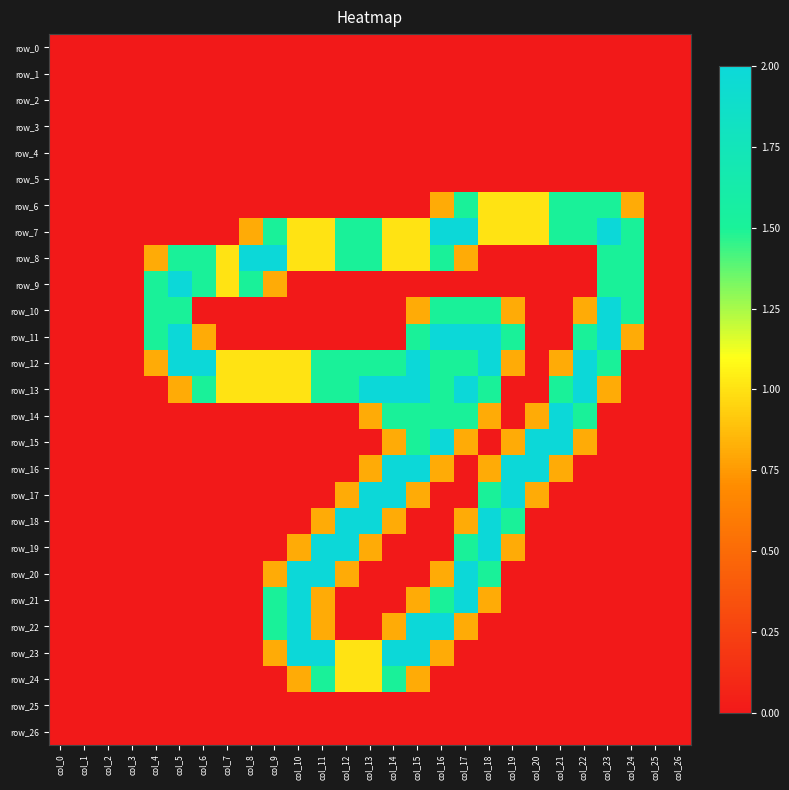

Reading left to right, list all the values displayed in this chart.

row_0: 0.0	0.0	0.0	0.0	0.0	0.0	0.0	0.0	0.0	0.0	0.0	0.0	0.0	0.0	0.0	0.0	0.0	0.0	0.0	0.0	0.0	0.0	0.0	0.0	0.0	0.0	0.0
row_1: 0.0	0.0	0.0	0.0	0.0	0.0	0.0	0.0	0.0	0.0	0.0	0.0	0.0	0.0	0.0	0.0	0.0	0.0	0.0	0.0	0.0	0.0	0.0	0.0	0.0	0.0	0.0
row_2: 0.0	0.0	0.0	0.0	0.0	0.0	0.0	0.0	0.0	0.0	0.0	0.0	0.0	0.0	0.0	0.0	0.0	0.0	0.0	0.0	0.0	0.0	0.0	0.0	0.0	0.0	0.0
row_3: 0.0	0.0	0.0	0.0	0.0	0.0	0.0	0.0	0.0	0.0	0.0	0.0	0.0	0.0	0.0	0.0	0.0	0.0	0.0	0.0	0.0	0.0	0.0	0.0	0.0	0.0	0.0
row_4: 0.0	0.0	0.0	0.0	0.0	0.0	0.0	0.0	0.0	0.0	0.0	0.0	0.0	0.0	0.0	0.0	0.0	0.0	0.0	0.0	0.0	0.0	0.0	0.0	0.0	0.0	0.0
row_5: 0.0	0.0	0.0	0.0	0.0	0.0	0.0	0.0	0.0	0.0	0.0	0.0	0.0	0.0	0.0	0.0	0.0	0.0	0.0	0.0	0.0	0.0	0.0	0.0	0.0	0.0	0.0
row_6: 0.0	0.0	0.0	0.0	0.0	0.0	0.0	0.0	0.0	0.0	0.0	0.0	0.0	0.0	0.0	0.0	0.8	1.5	1.0	1.0	1.0	1.5	1.5	1.5	0.8	0.0	0.0
row_7: 0.0	0.0	0.0	0.0	0.0	0.0	0.0	0.0	0.8	1.5	1.0	1.0	1.5	1.5	1.0	1.0	2.0	2.0	1.0	1.0	1.0	1.5	1.5	2.0	1.5	0.0	0.0
row_8: 0.0	0.0	0.0	0.0	0.8	1.5	1.5	1.0	2.0	2.0	1.0	1.0	1.5	1.5	1.0	1.0	1.5	0.8	0.0	0.0	0.0	0.0	0.0	1.5	1.5	0.0	0.0
row_9: 0.0	0.0	0.0	0.0	1.5	2.0	1.5	1.0	1.5	0.8	0.0	0.0	0.0	0.0	0.0	0.0	0.0	0.0	0.0	0.0	0.0	0.0	0.0	1.5	1.5	0.0	0.0
row_10: 0.0	0.0	0.0	0.0	1.5	1.5	0.0	0.0	0.0	0.0	0.0	0.0	0.0	0.0	0.0	0.8	1.5	1.5	1.5	0.8	0.0	0.0	0.8	2.0	1.5	0.0	0.0
row_11: 0.0	0.0	0.0	0.0	1.5	2.0	0.8	0.0	0.0	0.0	0.0	0.0	0.0	0.0	0.0	1.5	2.0	2.0	2.0	1.5	0.0	0.0	1.5	2.0	0.8	0.0	0.0
row_12: 0.0	0.0	0.0	0.0	0.8	2.0	2.0	1.0	1.0	1.0	1.0	1.5	1.5	1.5	1.5	2.0	1.5	1.5	2.0	0.8	0.0	0.8	2.0	1.5	0.0	0.0	0.0
row_13: 0.0	0.0	0.0	0.0	0.0	0.8	1.5	1.0	1.0	1.0	1.0	1.5	1.5	2.0	2.0	2.0	1.5	2.0	1.5	0.0	0.0	1.5	2.0	0.8	0.0	0.0	0.0
row_14: 0.0	0.0	0.0	0.0	0.0	0.0	0.0	0.0	0.0	0.0	0.0	0.0	0.0	0.8	1.5	1.5	1.5	1.5	0.8	0.0	0.8	2.0	1.5	0.0	0.0	0.0	0.0
row_15: 0.0	0.0	0.0	0.0	0.0	0.0	0.0	0.0	0.0	0.0	0.0	0.0	0.0	0.0	0.8	1.5	2.0	0.8	0.0	0.8	2.0	2.0	0.8	0.0	0.0	0.0	0.0
row_16: 0.0	0.0	0.0	0.0	0.0	0.0	0.0	0.0	0.0	0.0	0.0	0.0	0.0	0.8	2.0	2.0	0.8	0.0	0.8	2.0	2.0	0.8	0.0	0.0	0.0	0.0	0.0
row_17: 0.0	0.0	0.0	0.0	0.0	0.0	0.0	0.0	0.0	0.0	0.0	0.0	0.8	2.0	2.0	0.8	0.0	0.0	1.5	2.0	0.8	0.0	0.0	0.0	0.0	0.0	0.0
row_18: 0.0	0.0	0.0	0.0	0.0	0.0	0.0	0.0	0.0	0.0	0.0	0.8	2.0	2.0	0.8	0.0	0.0	0.8	2.0	1.5	0.0	0.0	0.0	0.0	0.0	0.0	0.0
row_19: 0.0	0.0	0.0	0.0	0.0	0.0	0.0	0.0	0.0	0.0	0.8	2.0	2.0	0.8	0.0	0.0	0.0	1.5	2.0	0.8	0.0	0.0	0.0	0.0	0.0	0.0	0.0
row_20: 0.0	0.0	0.0	0.0	0.0	0.0	0.0	0.0	0.0	0.8	2.0	2.0	0.8	0.0	0.0	0.0	0.8	2.0	1.5	0.0	0.0	0.0	0.0	0.0	0.0	0.0	0.0
row_21: 0.0	0.0	0.0	0.0	0.0	0.0	0.0	0.0	0.0	1.5	2.0	0.8	0.0	0.0	0.0	0.8	1.5	2.0	0.8	0.0	0.0	0.0	0.0	0.0	0.0	0.0	0.0
row_22: 0.0	0.0	0.0	0.0	0.0	0.0	0.0	0.0	0.0	1.5	2.0	0.8	0.0	0.0	0.8	2.0	2.0	0.8	0.0	0.0	0.0	0.0	0.0	0.0	0.0	0.0	0.0
row_23: 0.0	0.0	0.0	0.0	0.0	0.0	0.0	0.0	0.0	0.8	2.0	2.0	1.0	1.0	2.0	2.0	0.8	0.0	0.0	0.0	0.0	0.0	0.0	0.0	0.0	0.0	0.0
row_24: 0.0	0.0	0.0	0.0	0.0	0.0	0.0	0.0	0.0	0.0	0.8	1.5	1.0	1.0	1.5	0.8	0.0	0.0	0.0	0.0	0.0	0.0	0.0	0.0	0.0	0.0	0.0
row_25: 0.0	0.0	0.0	0.0	0.0	0.0	0.0	0.0	0.0	0.0	0.0	0.0	0.0	0.0	0.0	0.0	0.0	0.0	0.0	0.0	0.0	0.0	0.0	0.0	0.0	0.0	0.0
row_26: 0.0	0.0	0.0	0.0	0.0	0.0	0.0	0.0	0.0	0.0	0.0	0.0	0.0	0.0	0.0	0.0	0.0	0.0	0.0	0.0	0.0	0.0	0.0	0.0	0.0	0.0	0.0